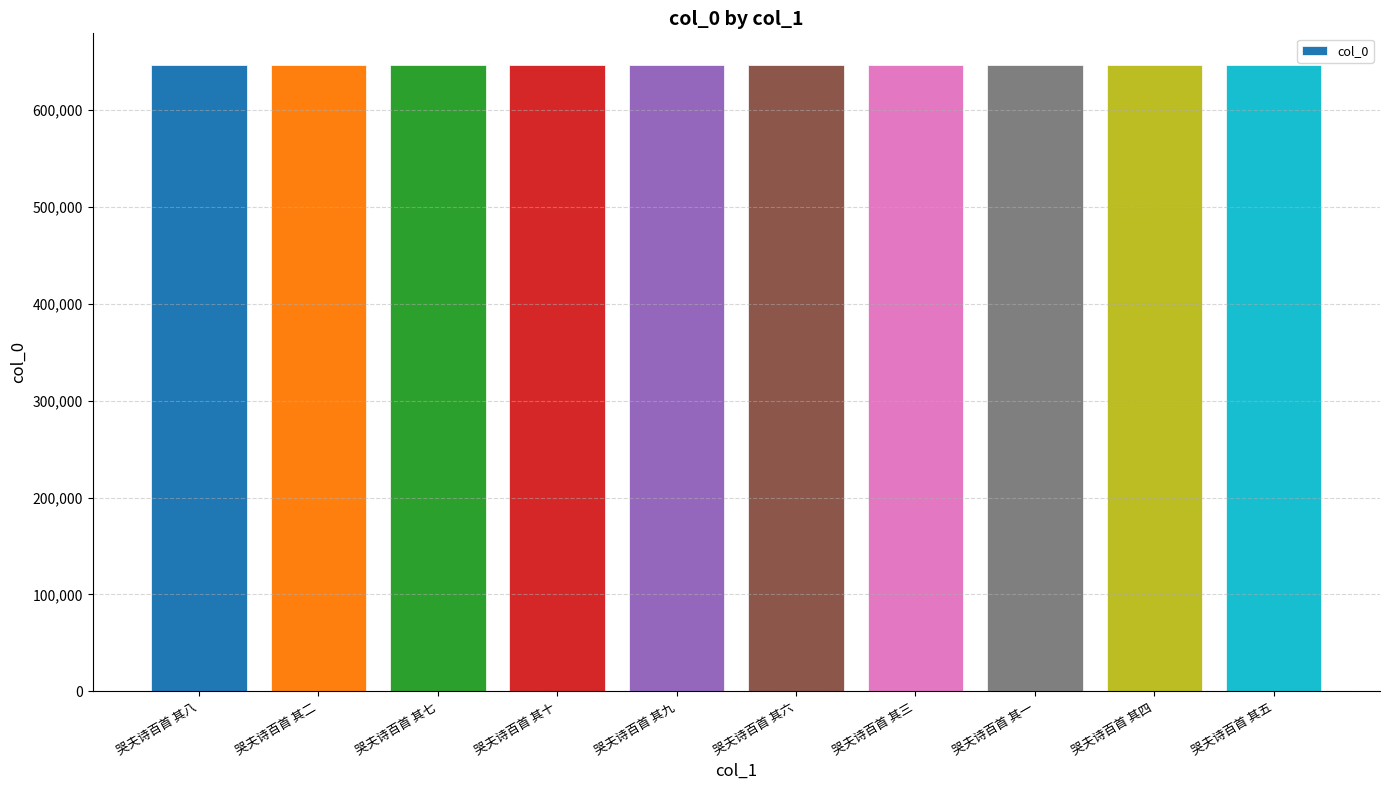

What is the greatest value displayed?

646882